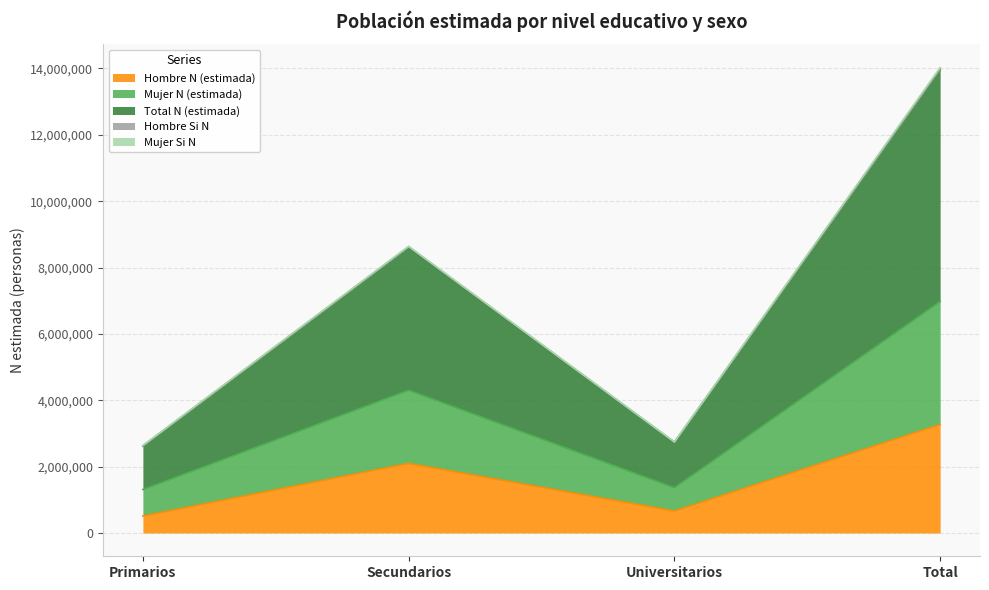

The Hombre N (estimada) series shows 1247634 at Secundarios. True or false?

False